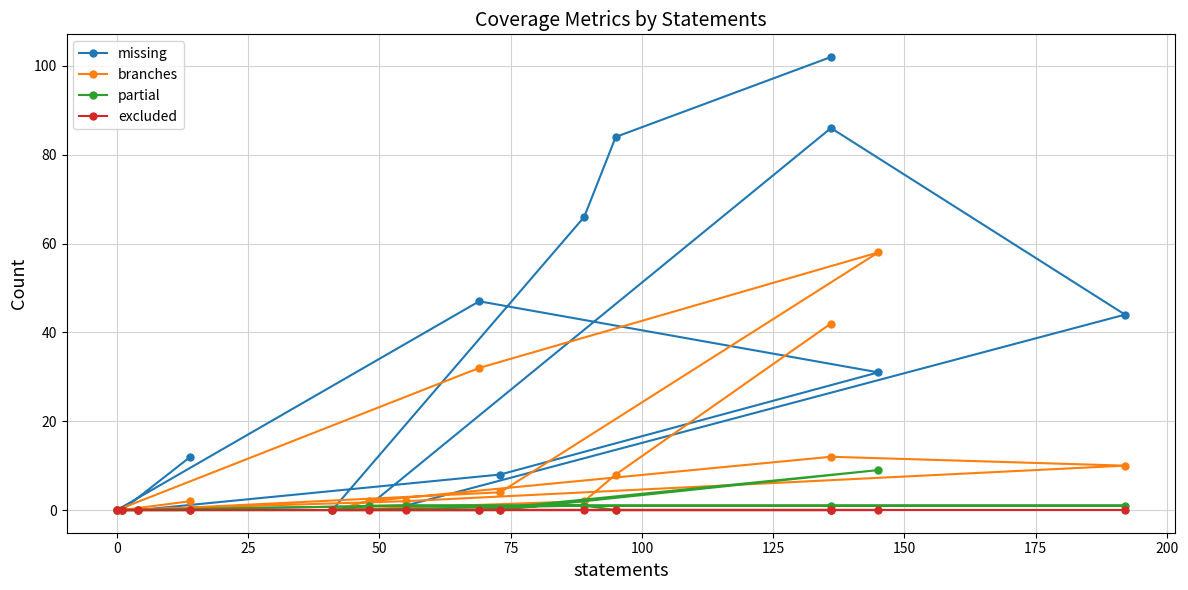

Does the chart have visible grid lines?

Yes